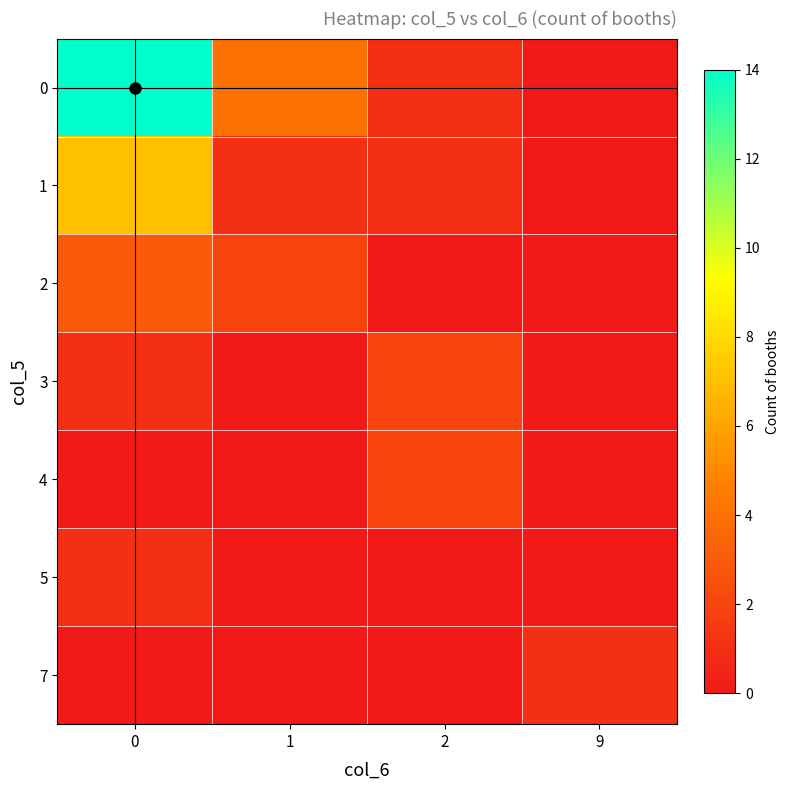

Which series has the widest spread of values?

row_0